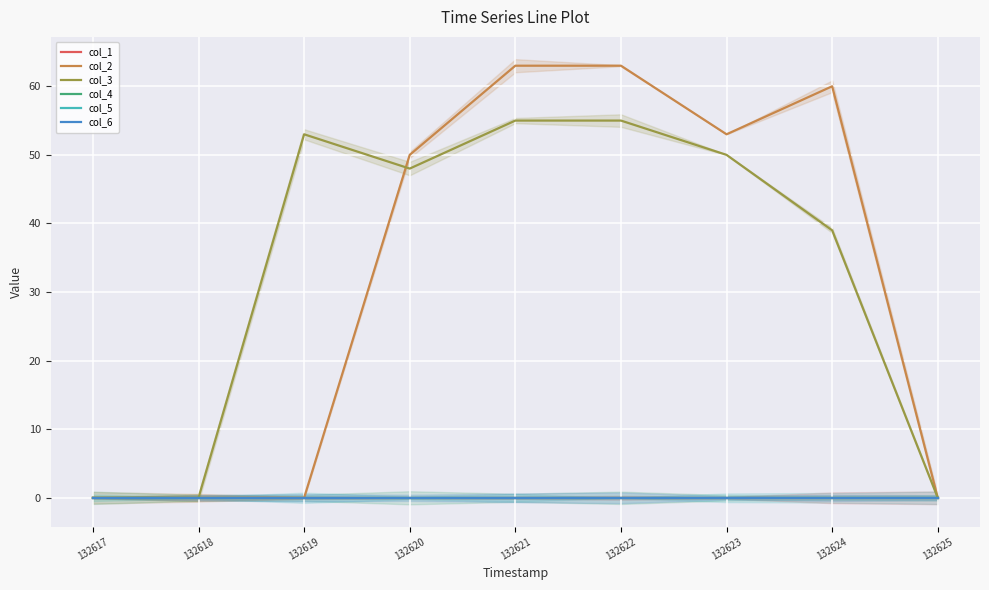

Which series has the largest total across all categories?

col_3